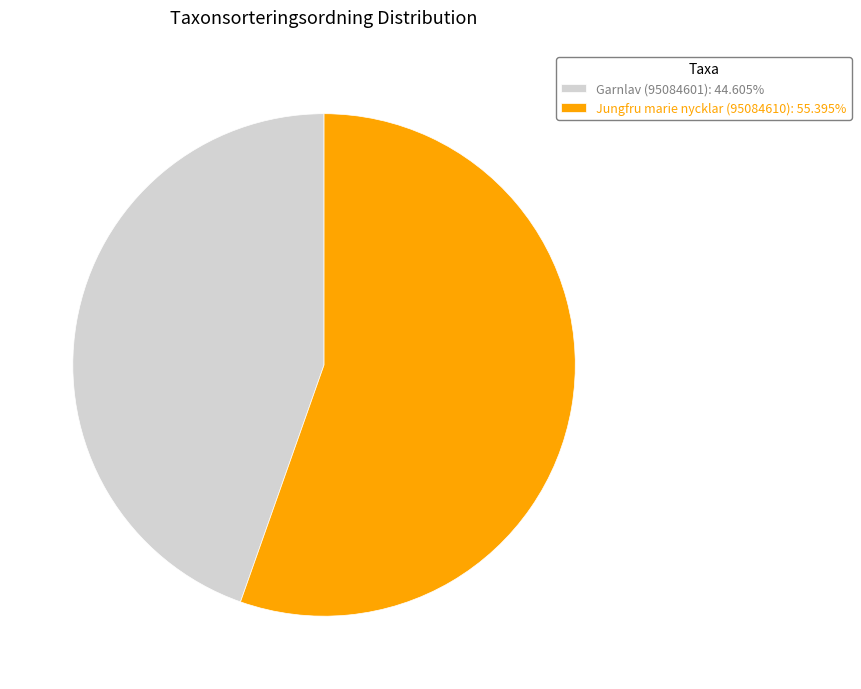

Approximately how many times larger is the value at Garnlav (95084601): 44.605% compared to Jungfru marie nycklar (95084610): 55.395%?

0.8